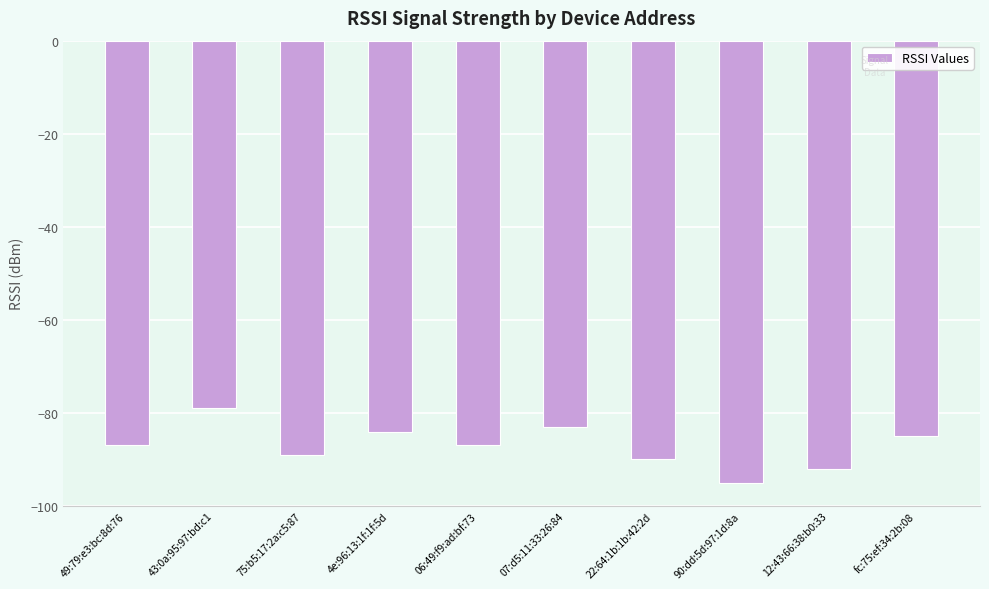

What is the difference between the values at 12:43:66:38:b0:33 and 43:0a:95:97:bd:c1?

13